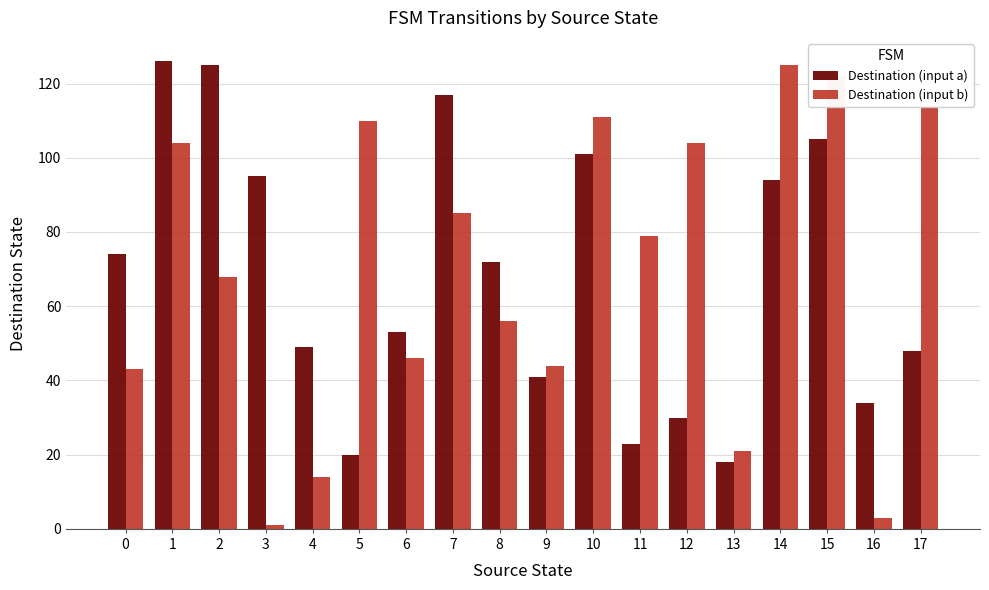

Rank the series at 5 from lowest to highest value.

Destination (input a), Destination (input b)